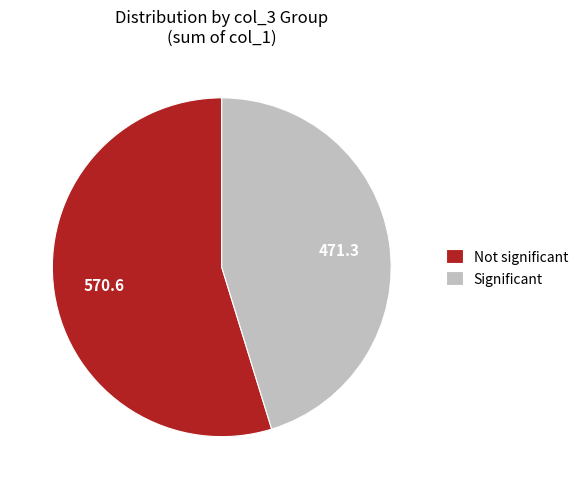

Is it true that Not significant is 41% of the pie?

False